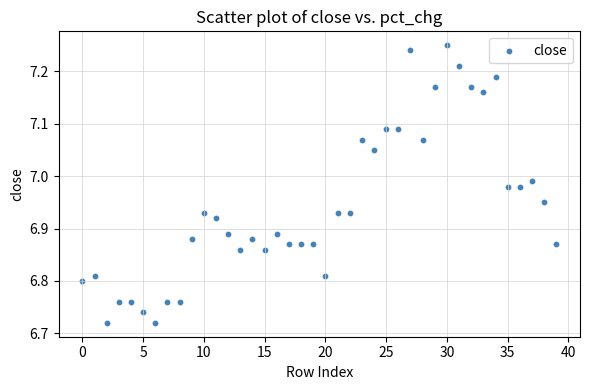

What is the range of Y values (max minus min)?

0.5